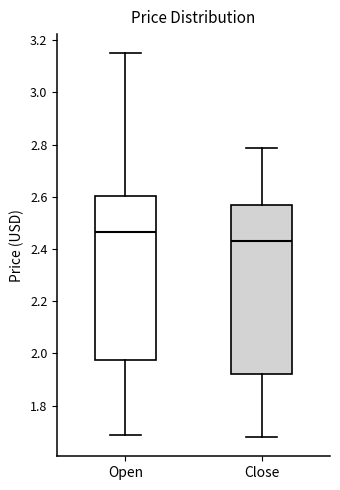

Reading left to right, read every box against the y-axis: the position of its median line, the range the box covers, and the ends of its whiskers. The values are not printed on the chart, so give them approximately, as read against the axis.

Open: median 2.46, box 1.98 to 2.60, whiskers 1.68 to 3.14
Close: median 2.44, box 1.92 to 2.56, whiskers 1.68 to 2.78